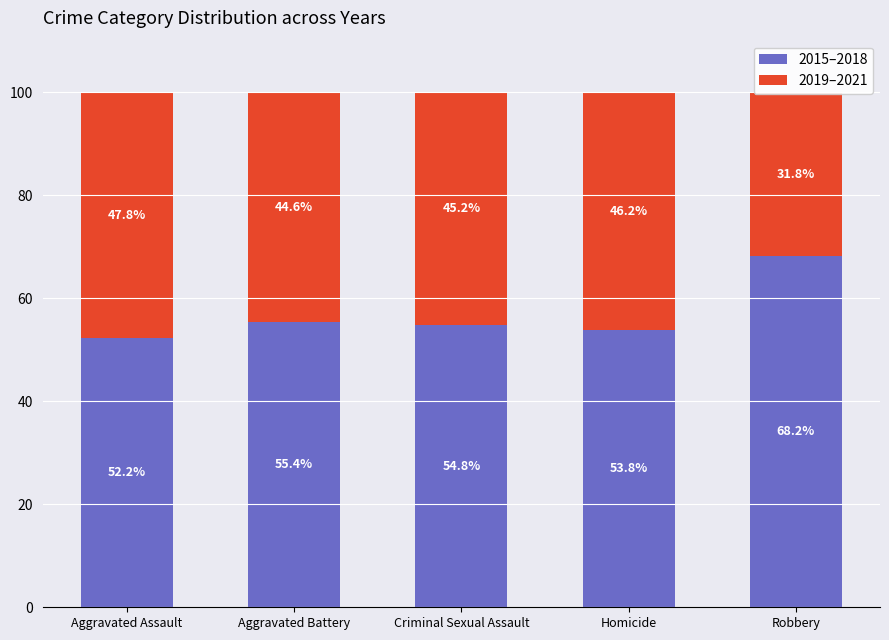

What is the difference between the maximum and second lowest values in the 2015–2018 series?

14.4